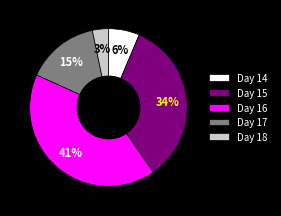

To the nearest percent, what is the average slice percentage?

20%